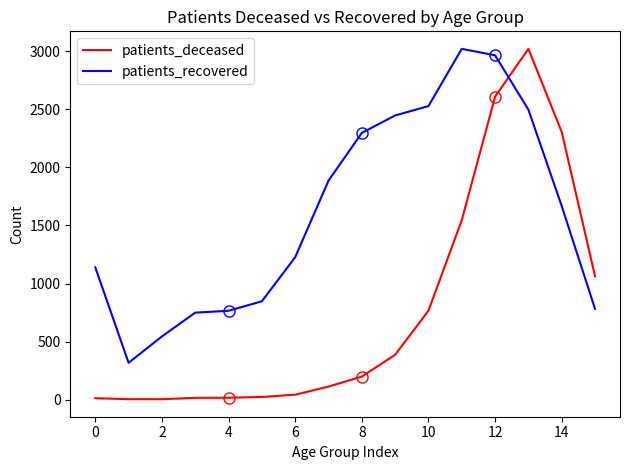

True or false: patients_deceased has more than 2 interior local peaks.

False